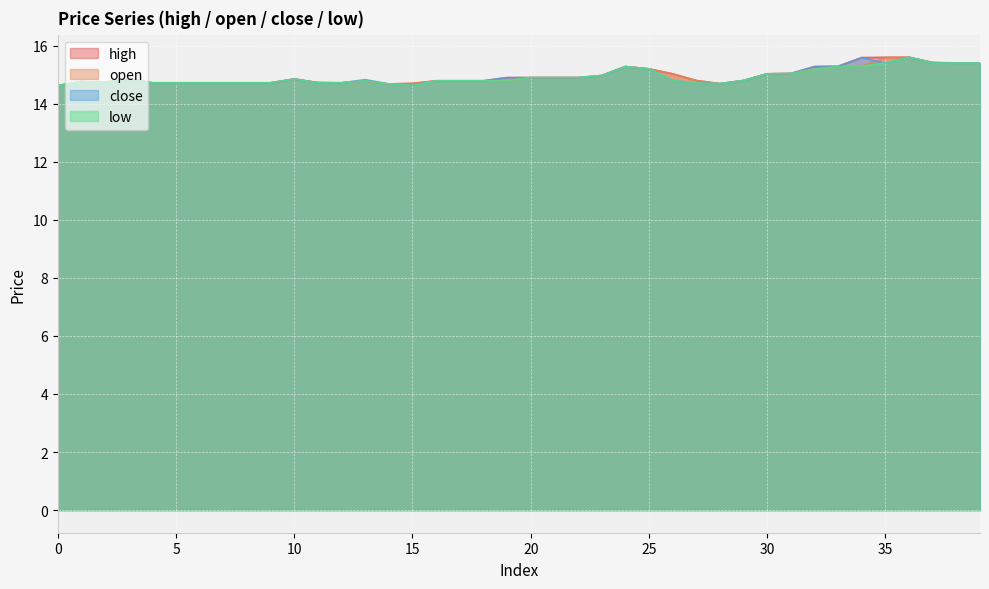

Which series changed the most between 11 and 36?

close